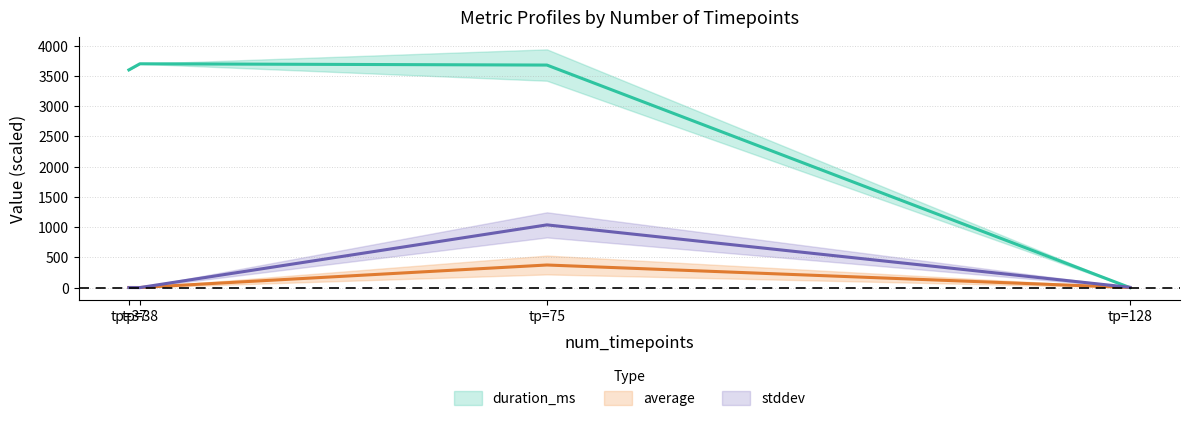

Which series has the widest spread of values?

duration_ms